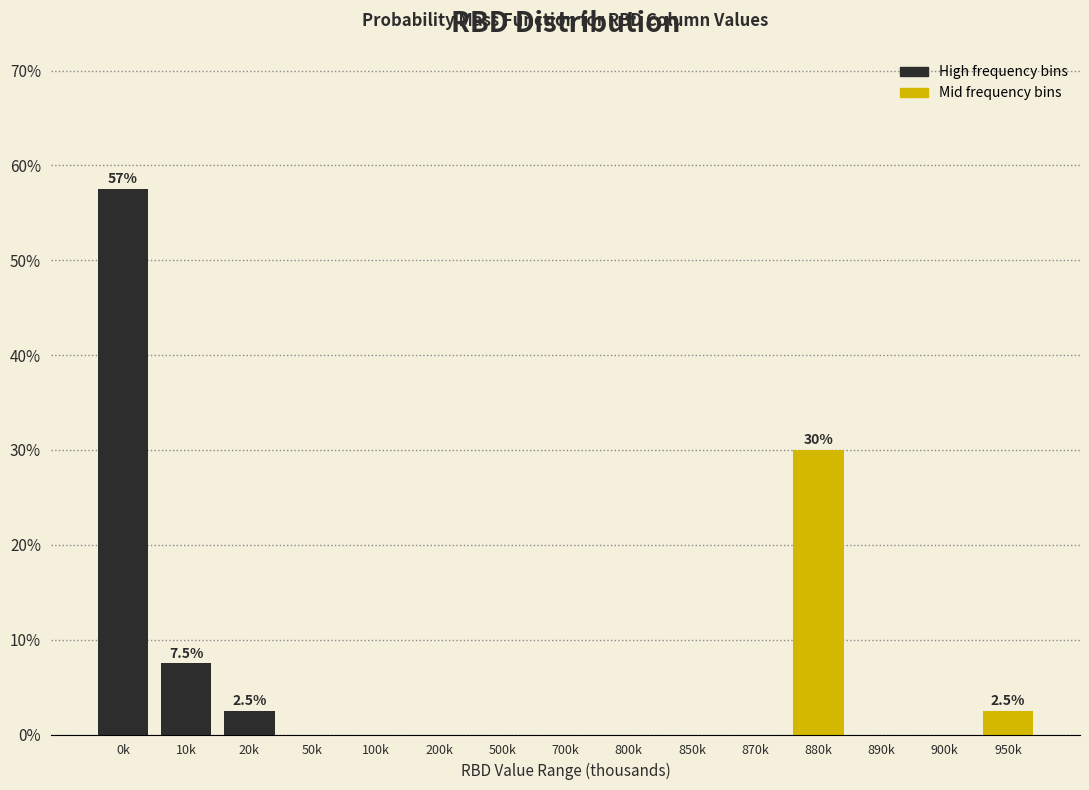

Reading left to right, transcribe all the data shown in this chart.

0k=57.5	10k=7.5	20k=2.5	50k=0.0	100k=0.0	200k=0.0	500k=0.0	700k=0.0	800k=0.0	850k=0.0	870k=0.0	880k=30.0	890k=0.0	900k=0.0	950k=2.5